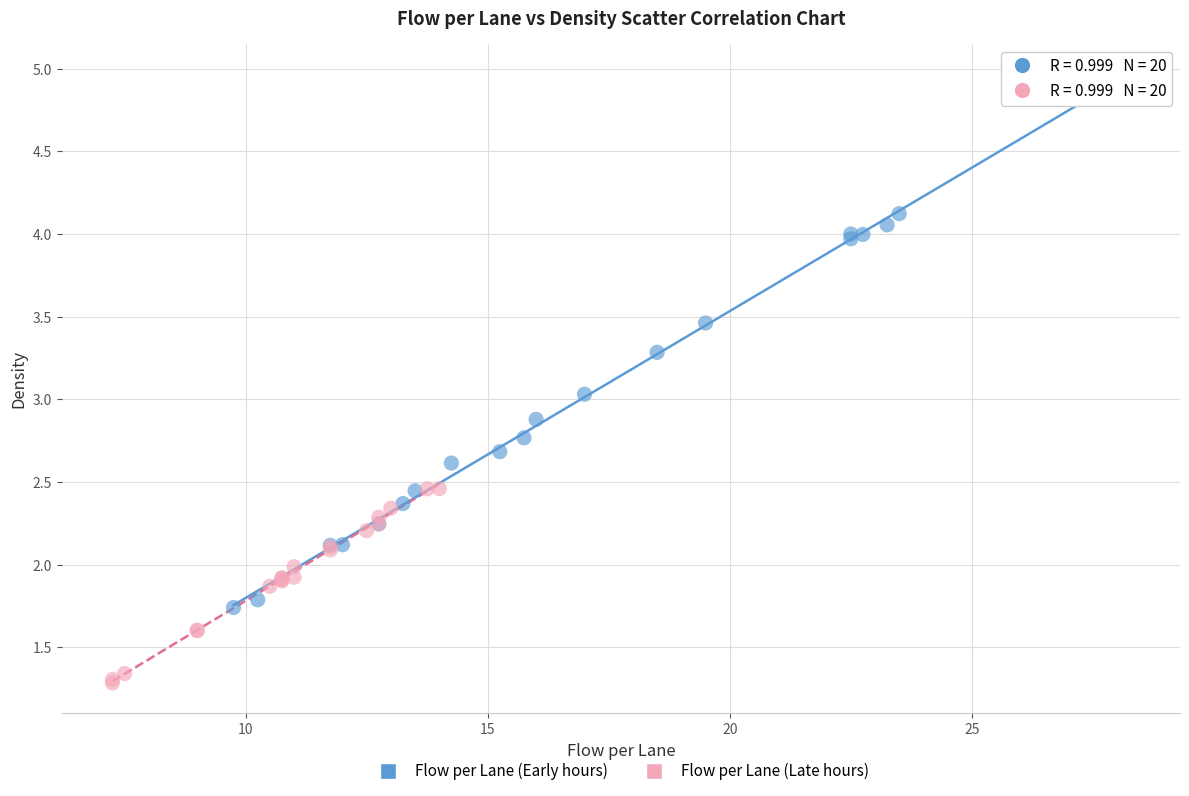

Which series reaches the maximum Y coordinate?

Flow per Lane (Early hours)